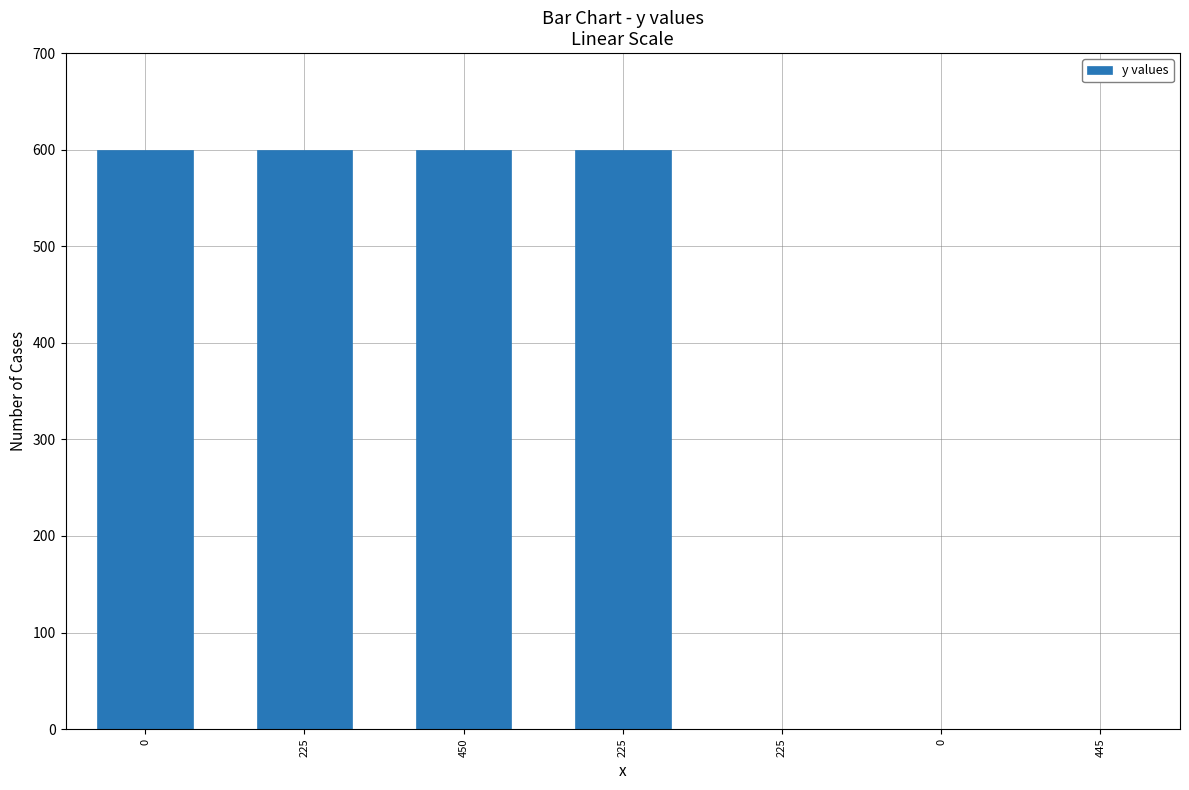

Are the bars grouped side by side (vs. stacked)?

No